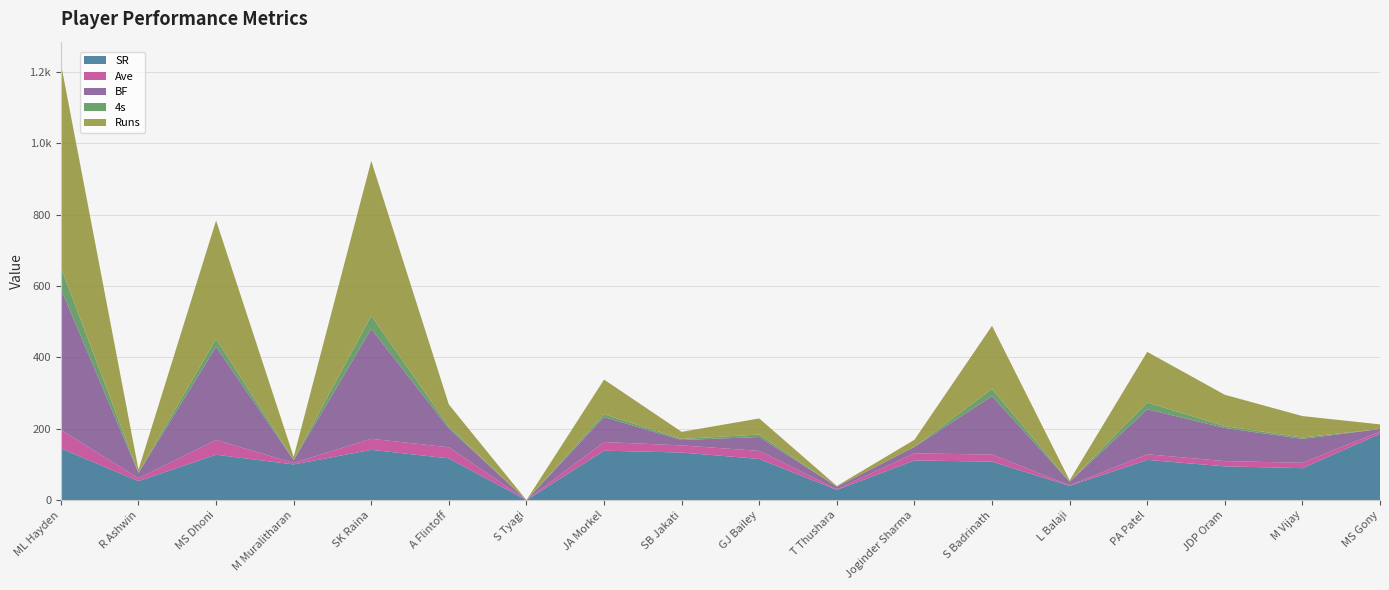

Reading left to right, extract all data points from this chart.

SR: ML Hayden=144.8	R Ashwin=53.3	MS Dhoni=127.2	M Muralitharan=100.0	SK Raina=140.9	A Flintoff=117.0	S Tyagi=0.0	JA Morkel=138.6	SB Jakati=133.3	GJ Bailey=115.4	T Thushara=28.6	Joginder Sharma=111.1	S Badrinath=107.9	L Balaji=40.0	PA Patel=112.7	JDP Oram=94.6	M Vijay=89.5	MS Gony=185.7
Ave: ML Hayden=52.0	R Ashwin=8.0	MS Dhoni=41.5	M Muralitharan=4.0	SK Raina=31.0	A Flintoff=31.0	S Tyagi=0.0	JA Morkel=24.2	SB Jakati=20.0	GJ Bailey=22.5	T Thushara=2.0	Joginder Sharma=20.0	S Badrinath=19.7	L Balaji=1.3	PA Patel=15.8	JDP Oram=14.7	M Vijay=15.0	MS Gony=6.5
BF: ML Hayden=395.0	R Ashwin=15.0	MS Dhoni=261.0	M Muralitharan=8.0	SK Raina=308.0	A Flintoff=53.0	S Tyagi=0.0	JA Morkel=70.0	SB Jakati=15.0	GJ Bailey=39.0	T Thushara=7.0	Joginder Sharma=18.0	S Badrinath=164.0	L Balaji=10.0	PA Patel=126.0	JDP Oram=93.0	M Vijay=67.0	MS Gony=7.0
4s: ML Hayden=60.0	R Ashwin=1.0	MS Dhoni=22.0	M Muralitharan=1.0	SK Raina=37.0	A Flintoff=5.0	S Tyagi=0.0	JA Morkel=8.0	SB Jakati=3.0	GJ Bailey=7.0	T Thushara=0.0	Joginder Sharma=0.0	S Badrinath=20.0	L Balaji=0.0	PA Patel=19.0	JDP Oram=5.0	M Vijay=4.0	MS Gony=0.0
Runs: ML Hayden=572.0	R Ashwin=8.0	MS Dhoni=332.0	M Muralitharan=8.0	SK Raina=434.0	A Flintoff=62.0	S Tyagi=0.0	JA Morkel=97.0	SB Jakati=20.0	GJ Bailey=45.0	T Thushara=2.0	Joginder Sharma=20.0	S Badrinath=177.0	L Balaji=4.0	PA Patel=142.0	JDP Oram=88.0	M Vijay=60.0	MS Gony=13.0